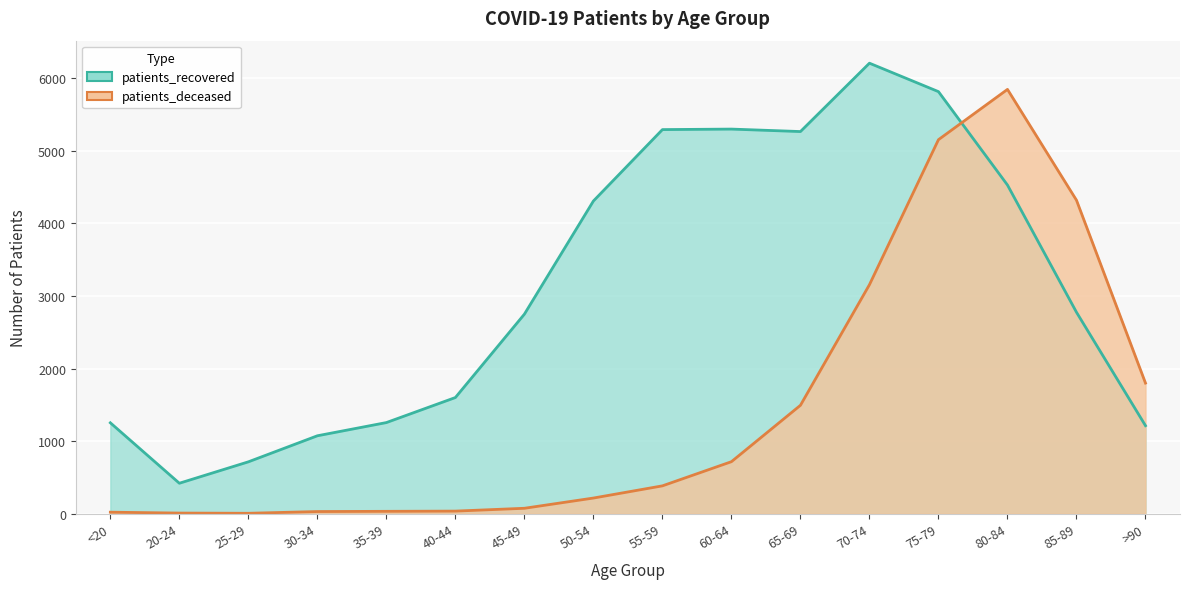

Reading left to right, list all the values displayed in this chart.

patients_deceased: <20=21	20-24=9	25-29=6	30-34=30	35-39=33	40-44=36	45-49=75	50-54=216	55-59=384	60-64=717	65-69=1494	70-74=3156	75-79=5154	80-84=5847	85-89=4320	>90=1800
patients_recovered: <20=1253	20-24=420	25-29=715	30-34=1074	35-39=1256	40-44=1601	45-49=2750	50-54=4309	55-59=5293	60-64=5300	65-69=5266	70-74=6208	75-79=5816	80-84=4529	85-89=2776	>90=1213